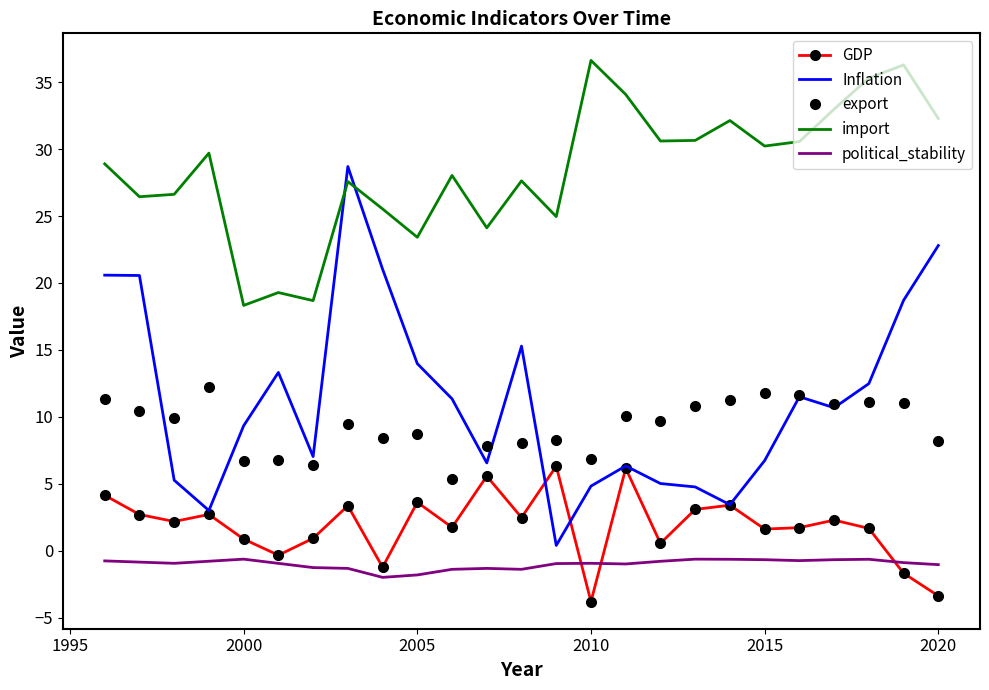

What is the sum of all political_stability values?

-25.0